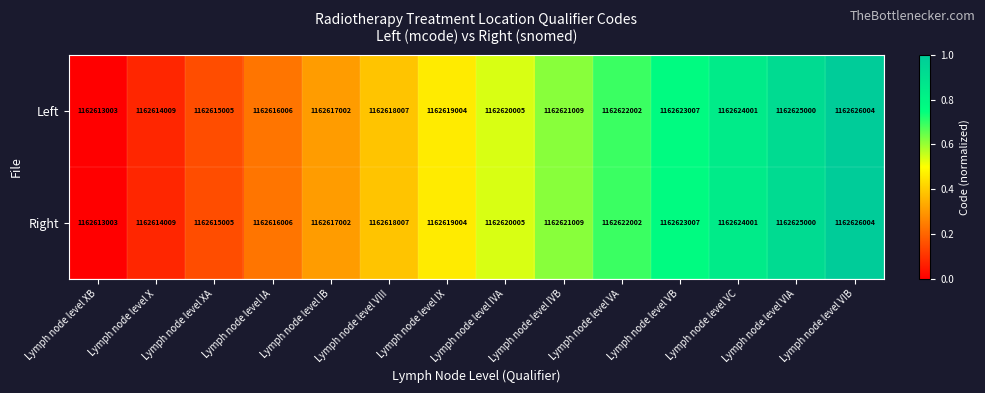

The Right series shows 353118896 at Lymph node level VIA. True or false?

False